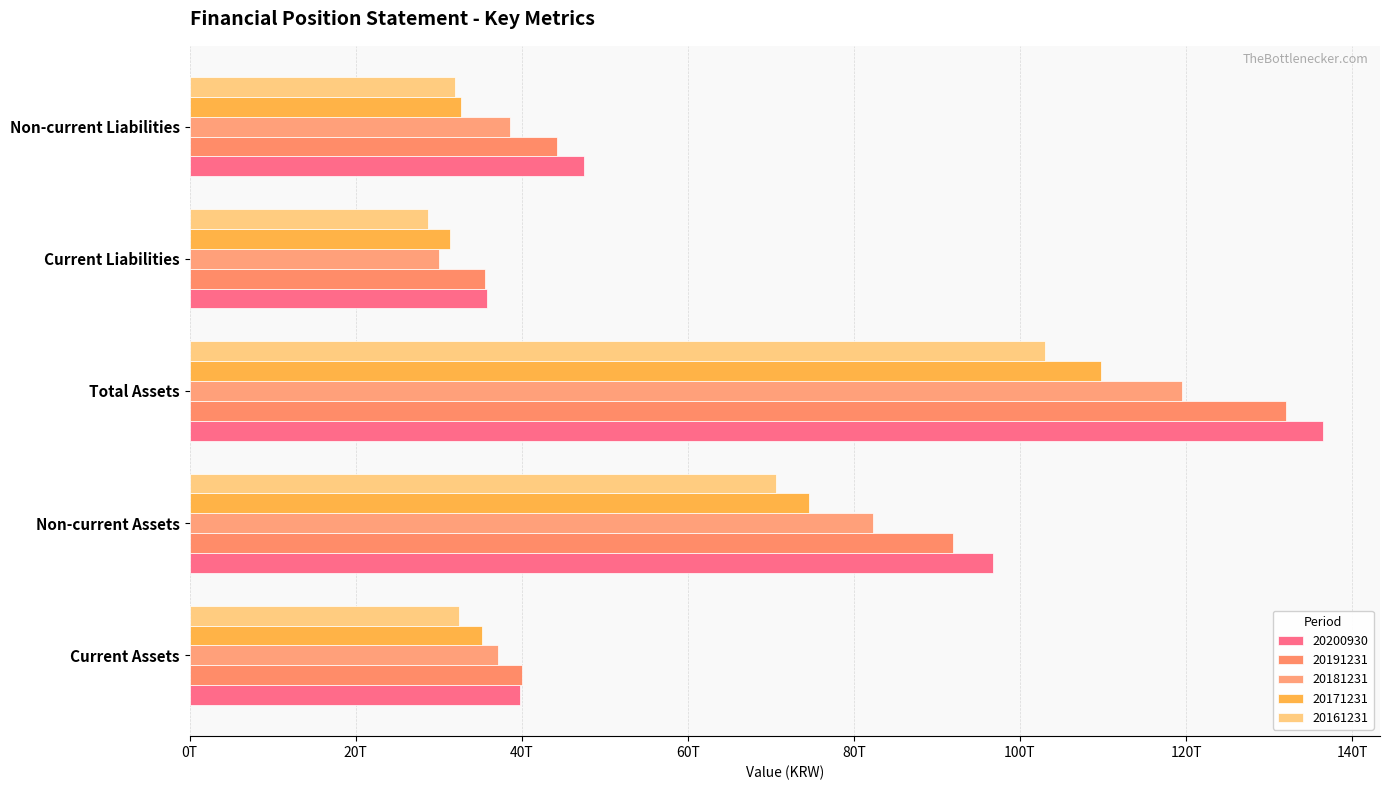

At which label is 20191231 closest to 83791906500000?

Non-current Assets